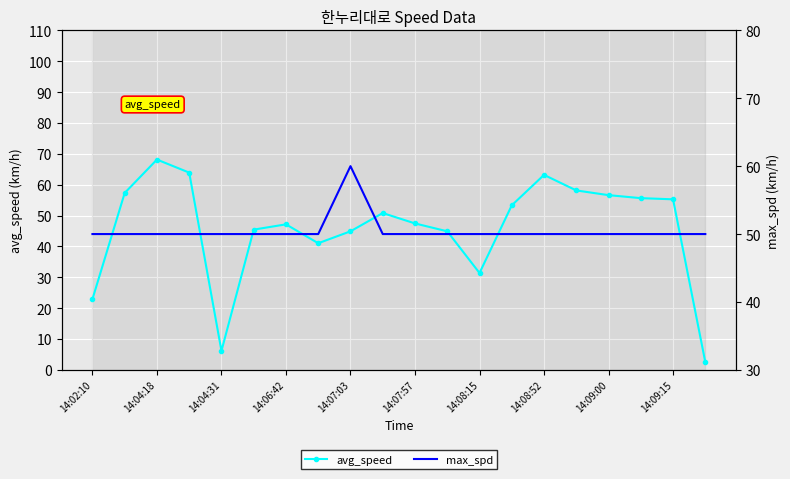

True or false: avg_speed and max_spd cross at least once.

True